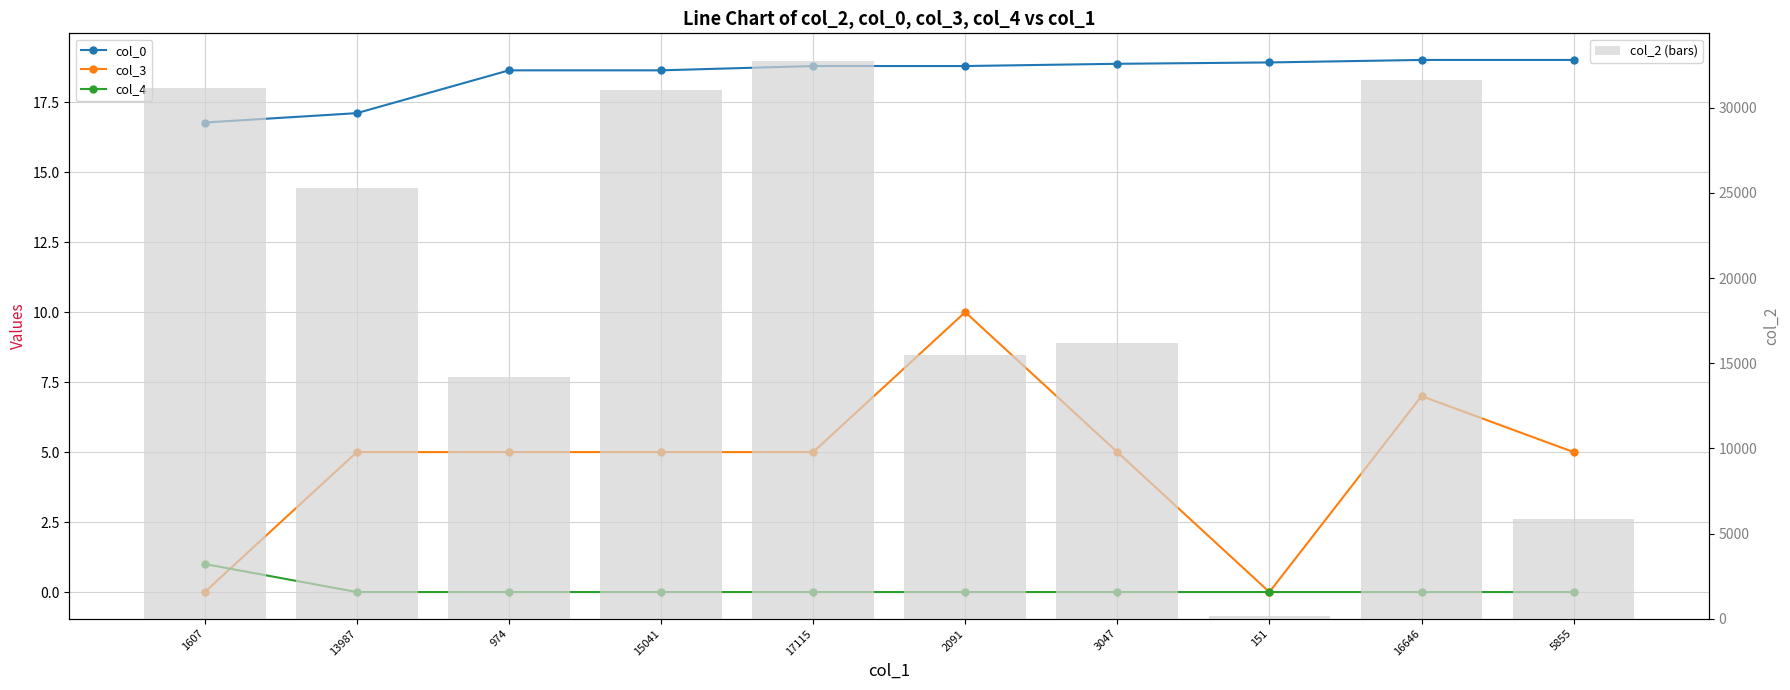

What is the total value across all series at 15041?

31089.6